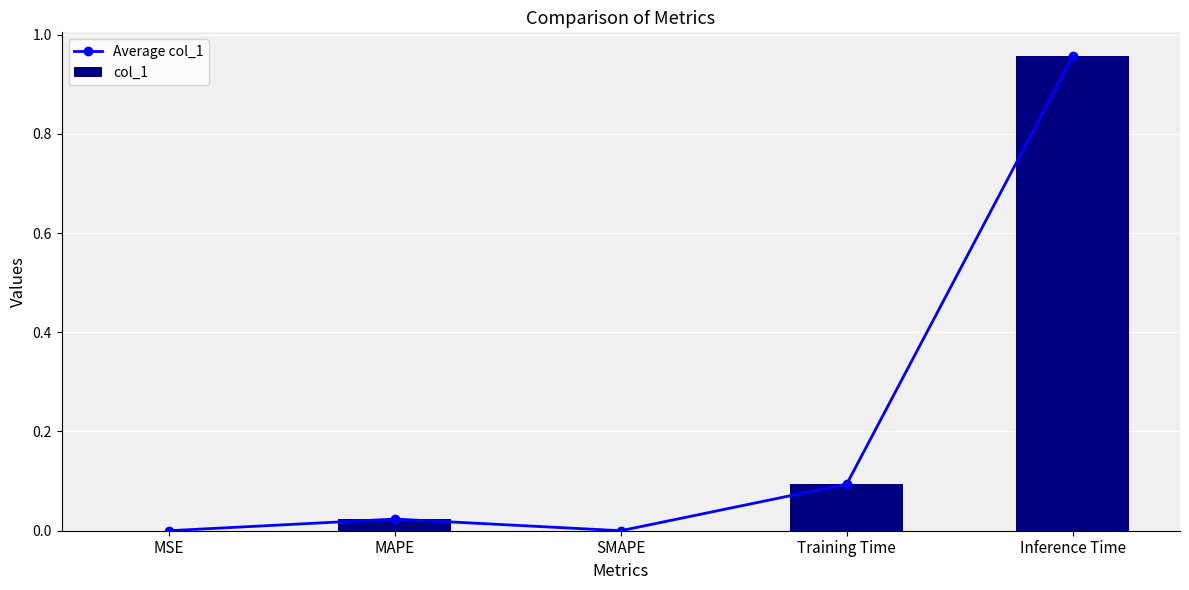

What is the sum of all col_1 values?

1.1